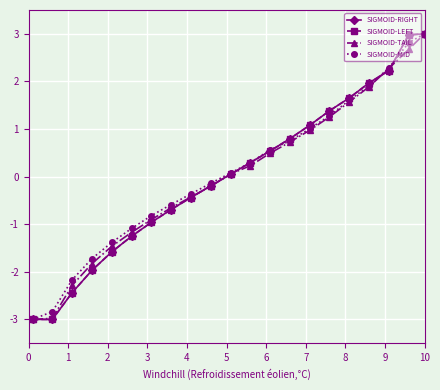

What is the value of the SIGMOID-LEFT point at the 14th from the left?

0.8